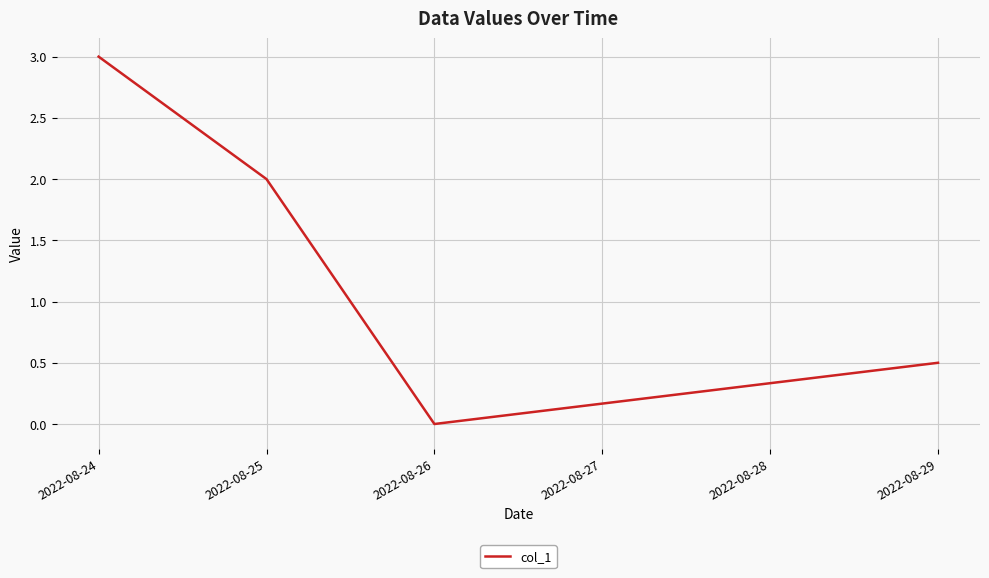

What is the change in value from 2022-08-25 to 2022-08-29?

-1.5